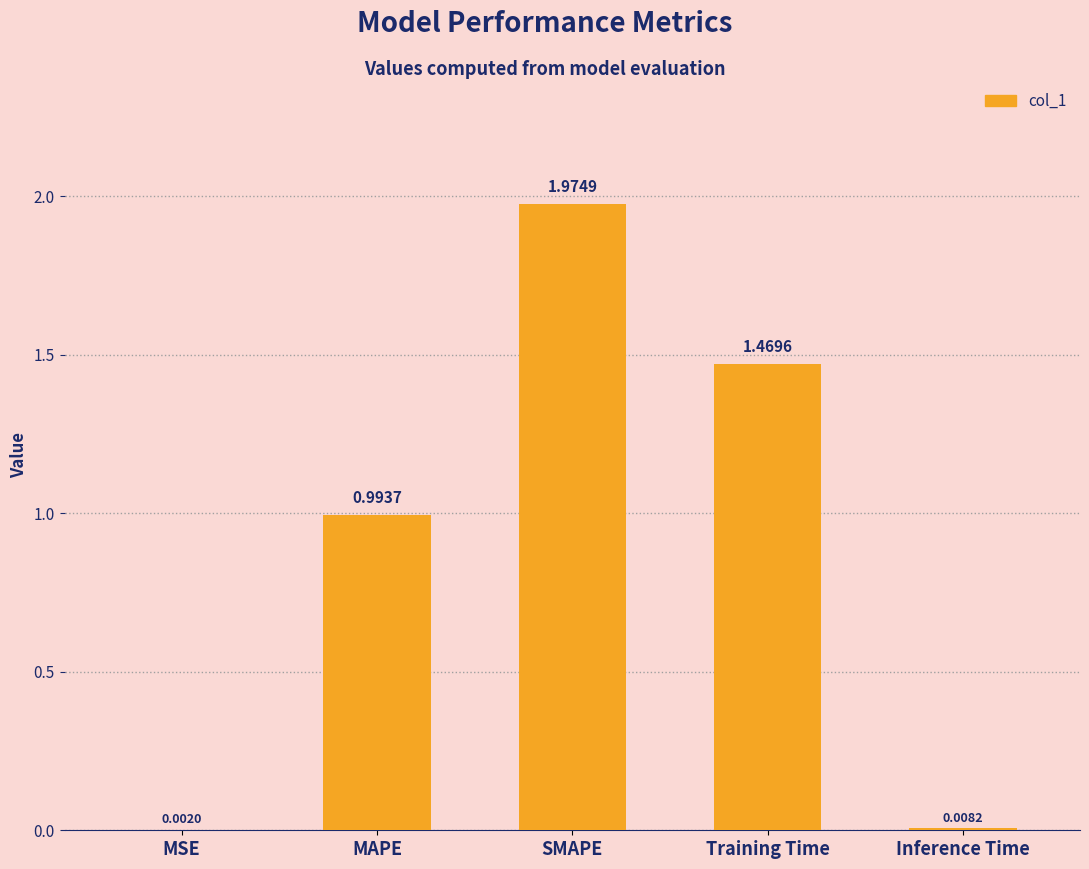

What is the sum of all values?

4.4